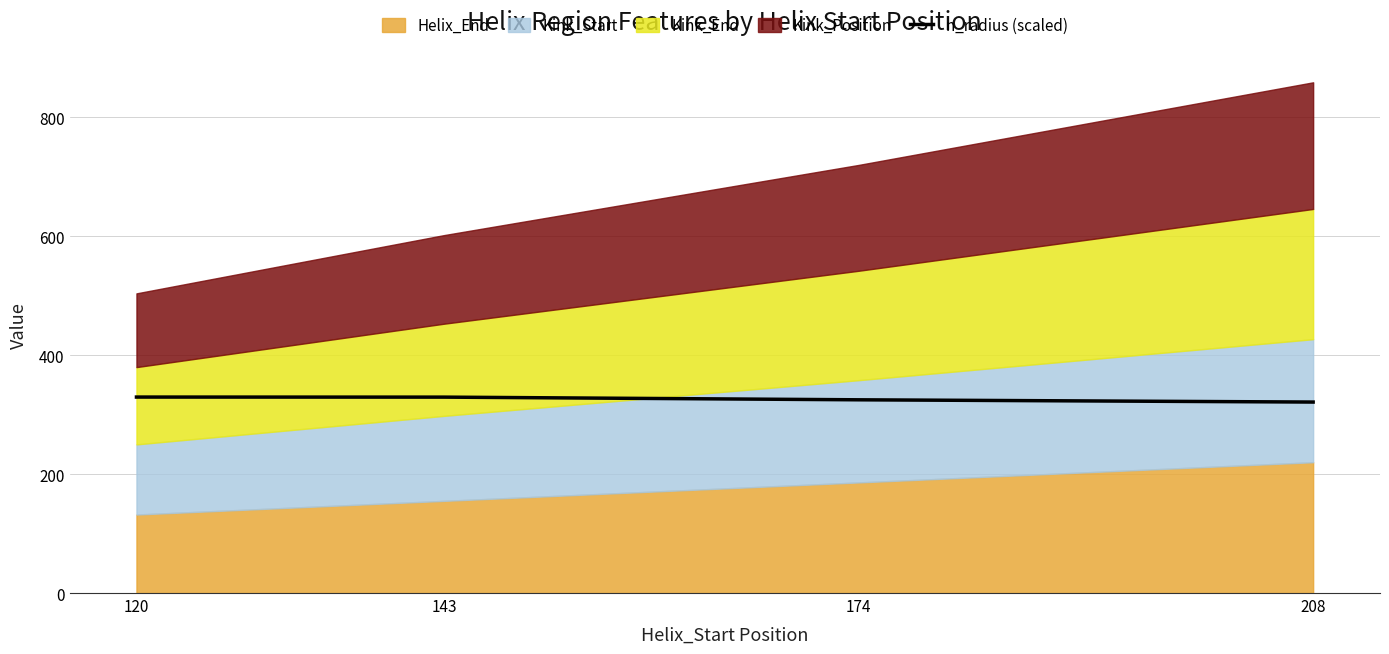

What is the value of the 1st point from the left?

329.6